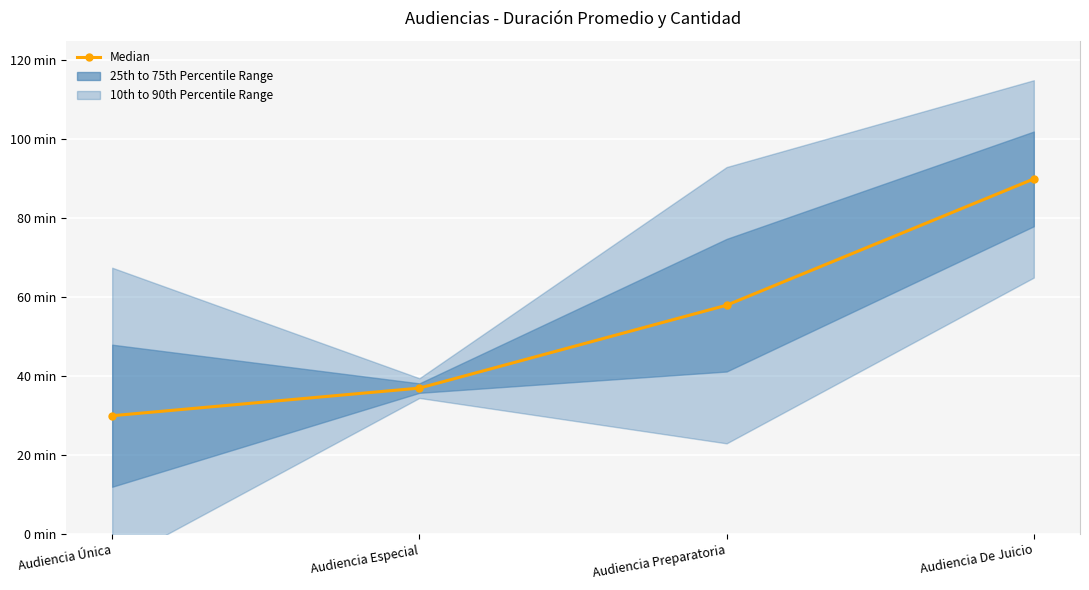

True or false: the data has more than 1 interior local peaks.

False